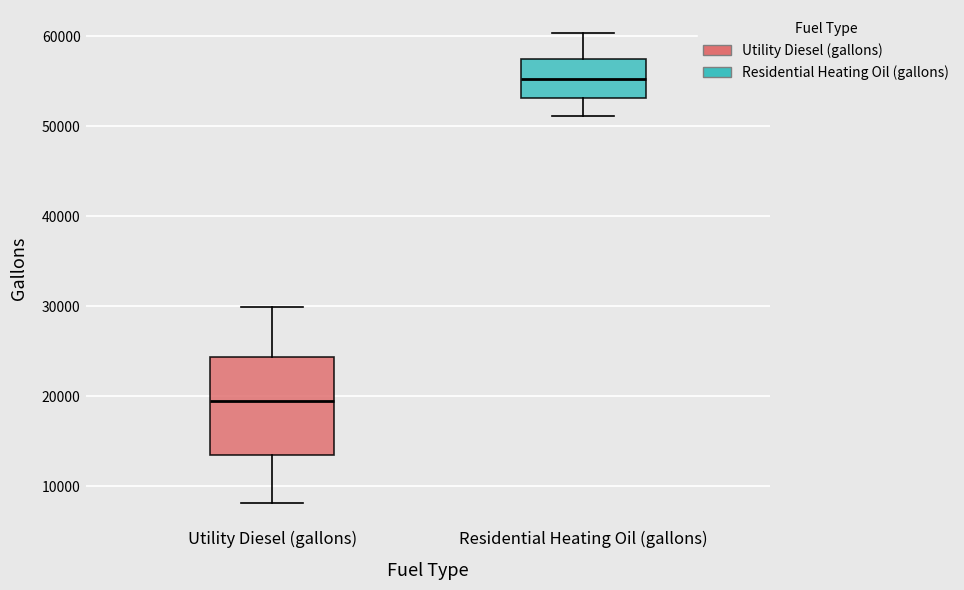

Which box has the lowest median line?

Utility Diesel (gallons)